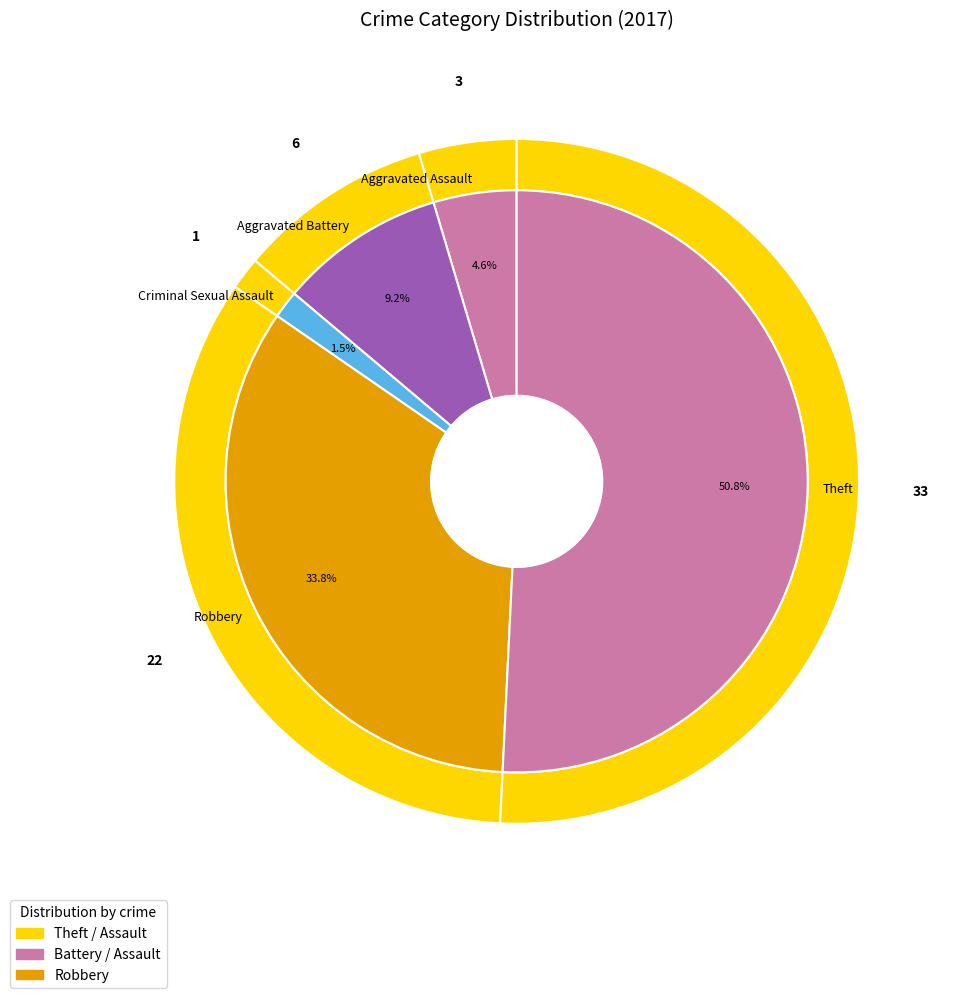

Which category has the biggest portion of the pie?

Theft